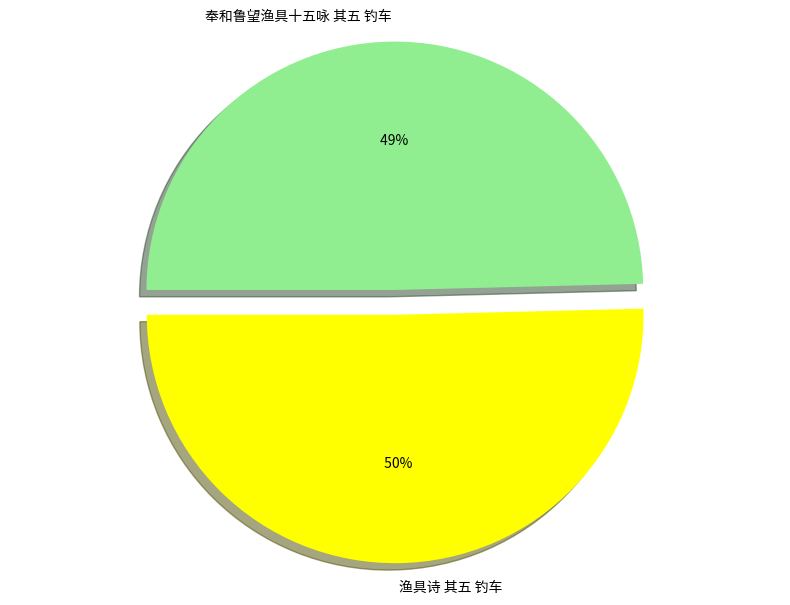

Rank the categories by value from lowest to highest.

奉和鲁望渔具十五咏 其五 钓车, 渔具诗 其五 钓车